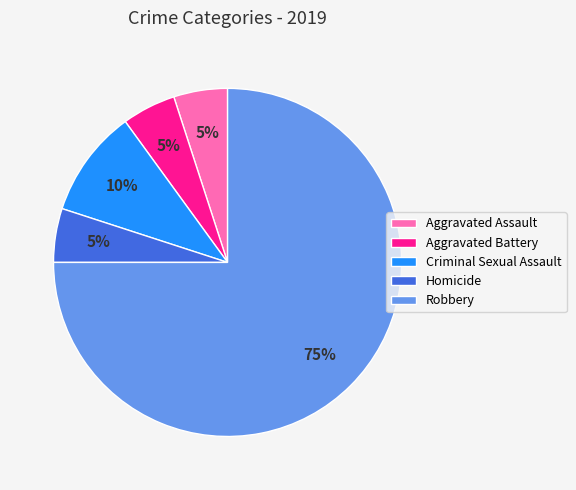

How many segments does this pie chart have?

5